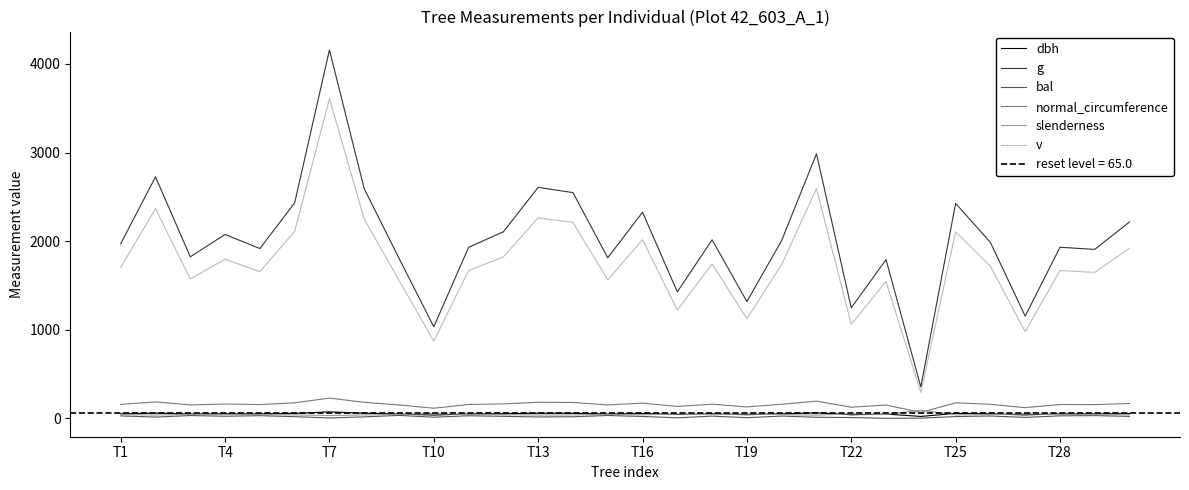

True or false: dbh and v intersect in this chart.

False